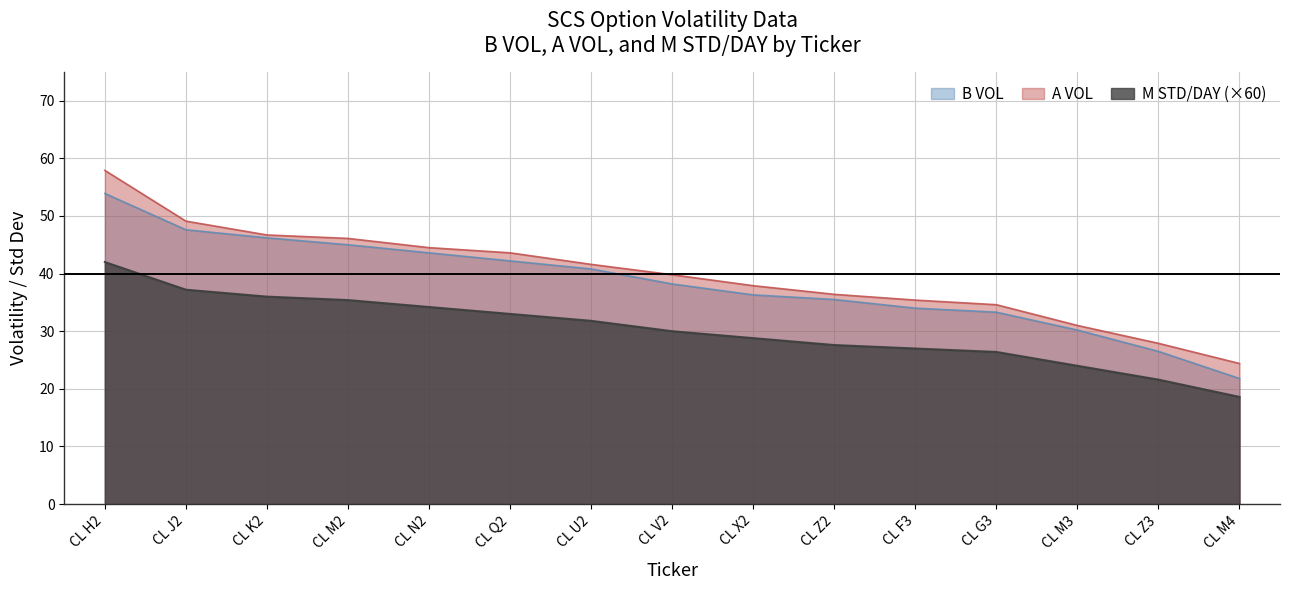

Rank the series at CL Z3 from lowest to highest value.

M STD/DAY (×60), B VOL, A VOL